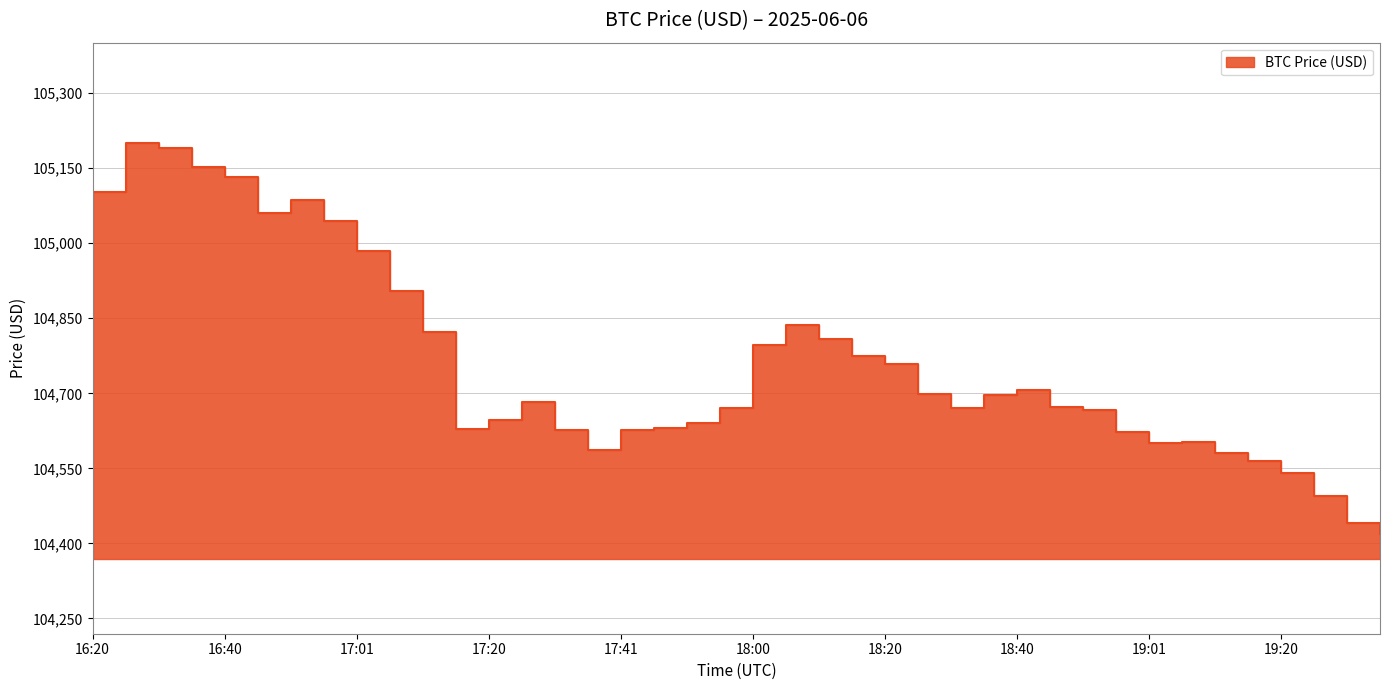

True or false: the data shows 104540.2 at 19:20.

True